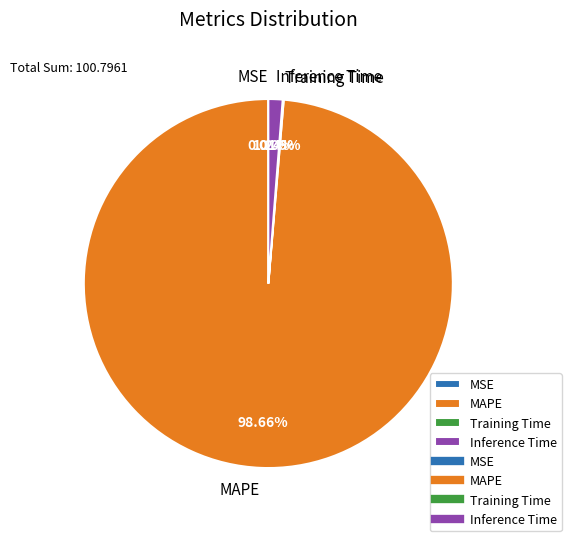

Is there any slice that represents more than half of the pie?

Yes